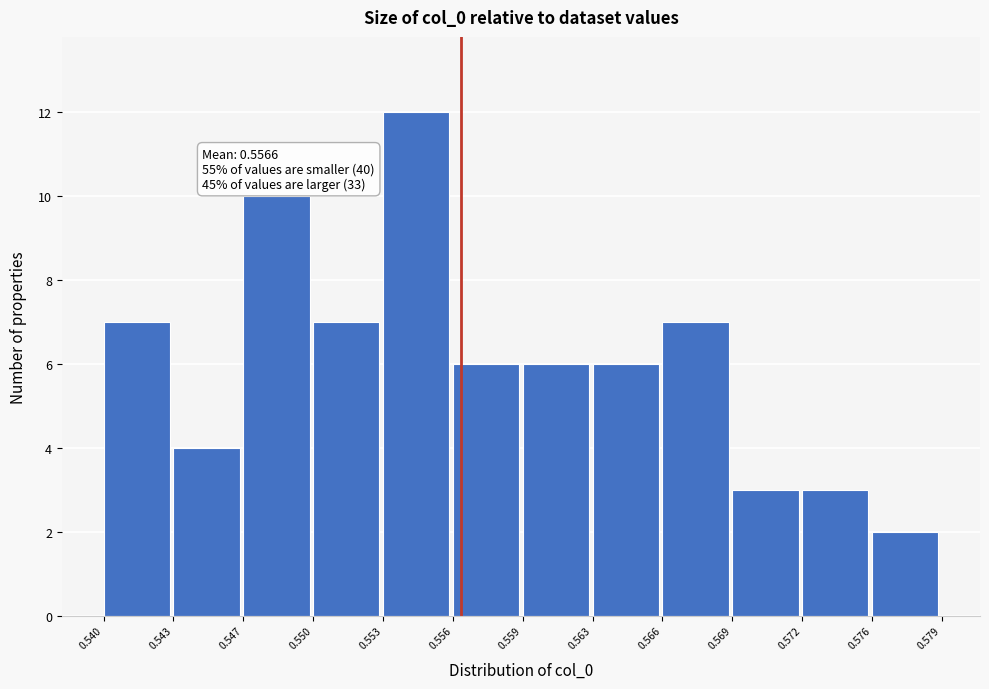

Reading left to right, what are all the values shown in this chart?

0.540=7	0.543=4	0.547=10	0.550=7	0.553=12	0.556=6	0.559=6	0.563=6	0.566=7	0.569=3	0.572=3	0.576=2